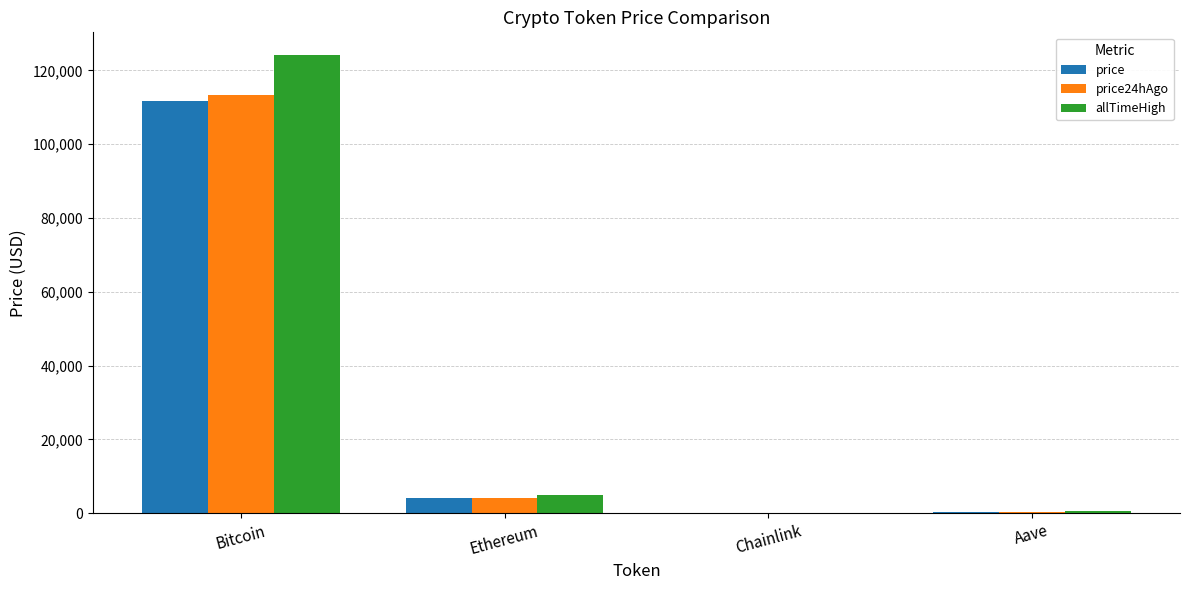

Are the bars horizontal?

No